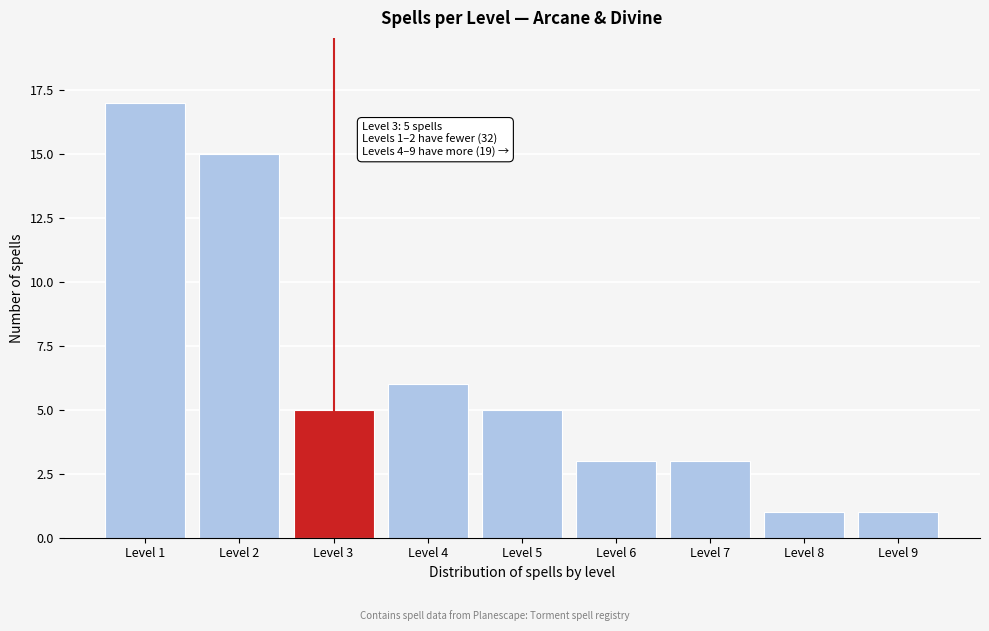

Reading left to right, list all the values displayed in this chart.

17	15	5	6	5	3	3	1	1